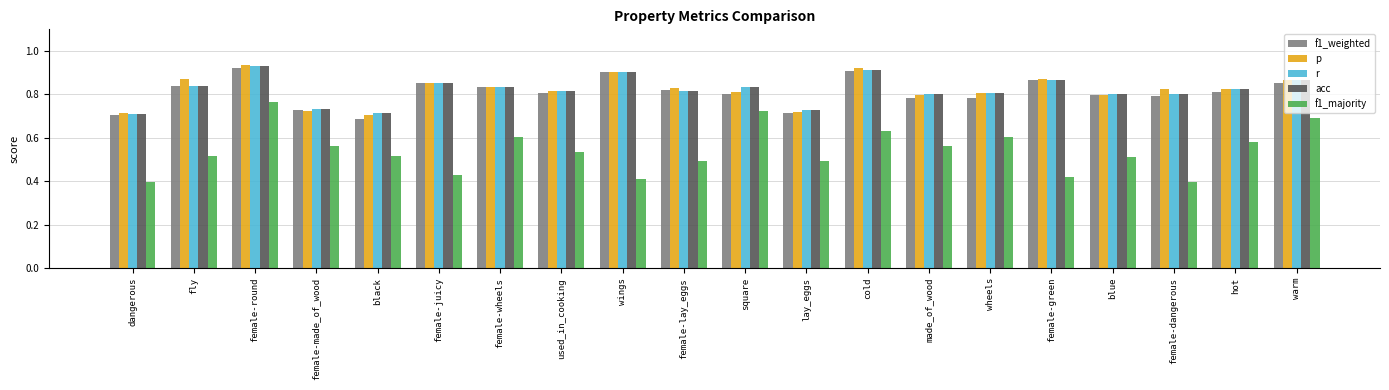

At how many categories does at least one series exceed 0?

20